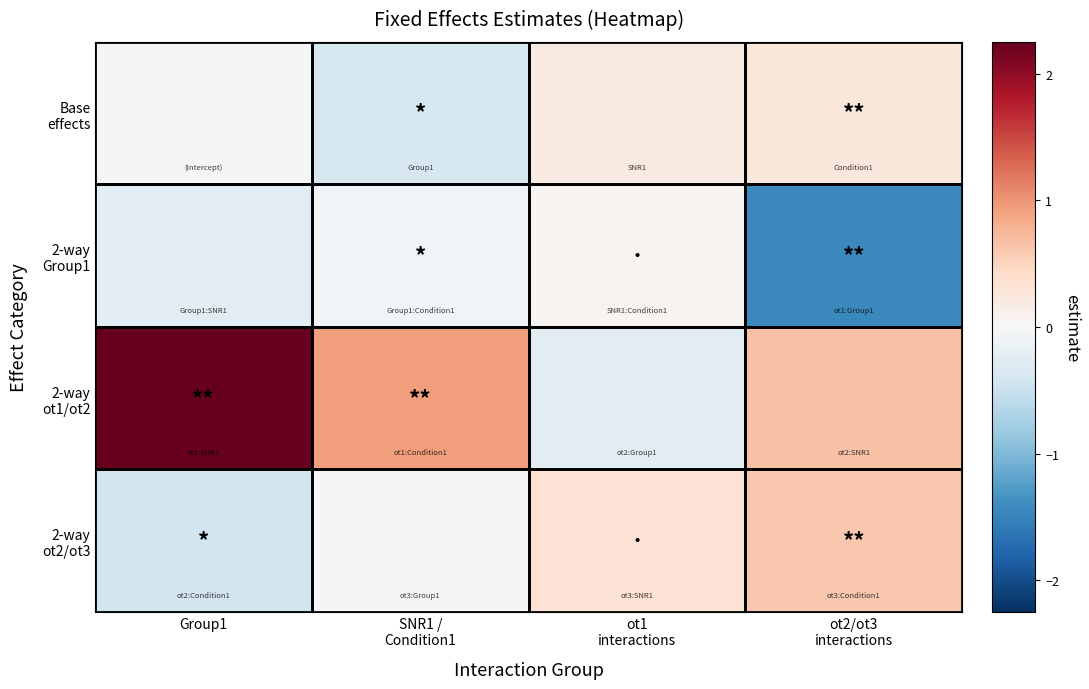

What is the total value across all series at ot2/ot3
interactions?

0.1